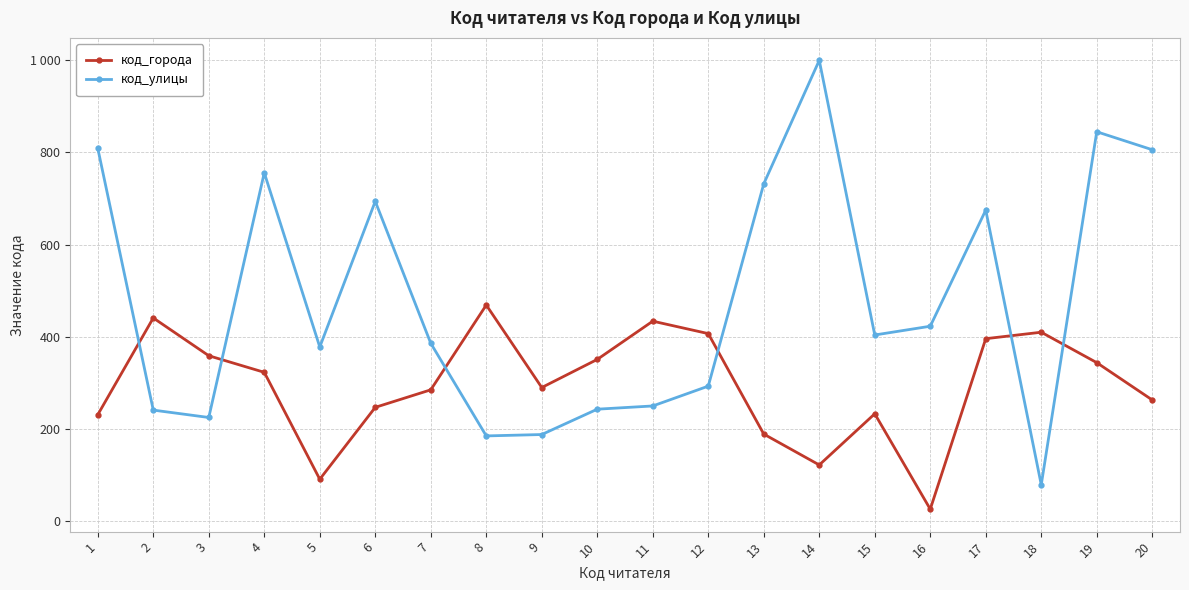

What are all the series names shown in the legend?

код_города, код_улицы